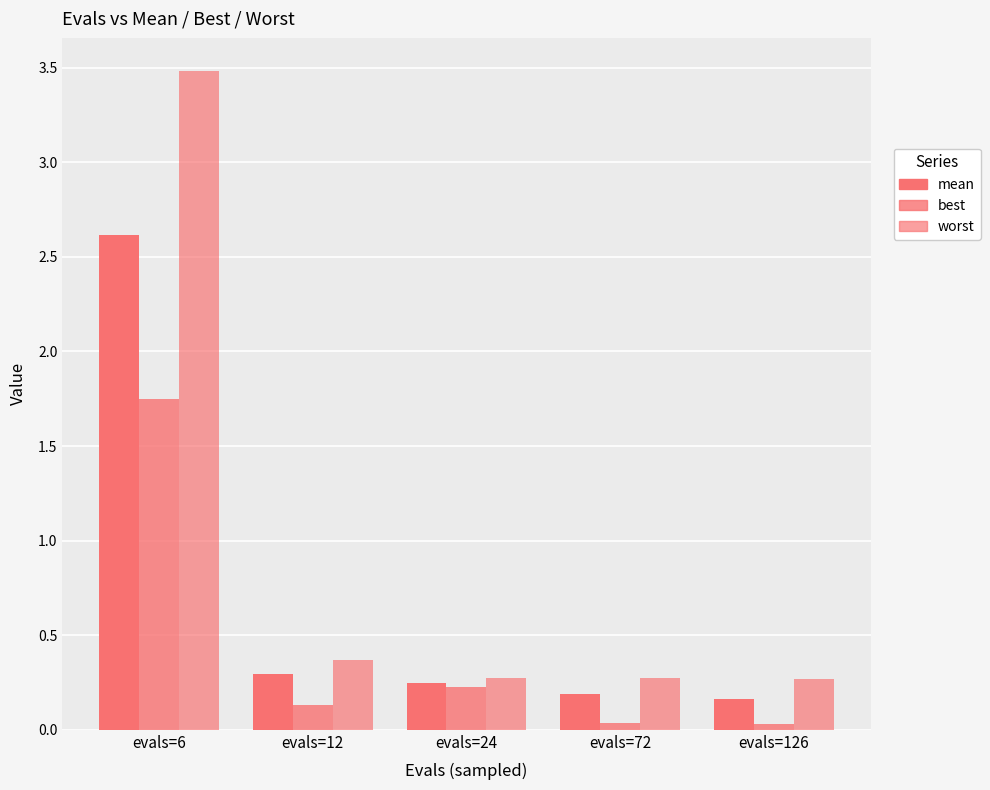

What is the difference between the second highest and minimum values in the best series?

0.2